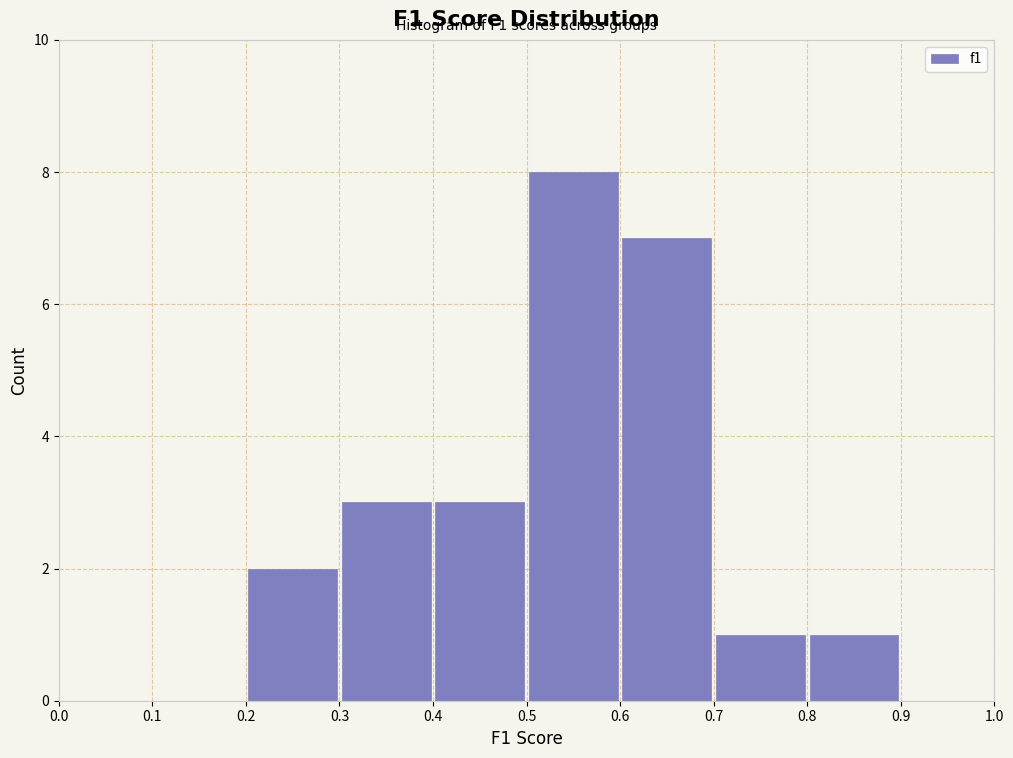

Which range on the x-axis has the tallest bar?

0.5 to 0.6